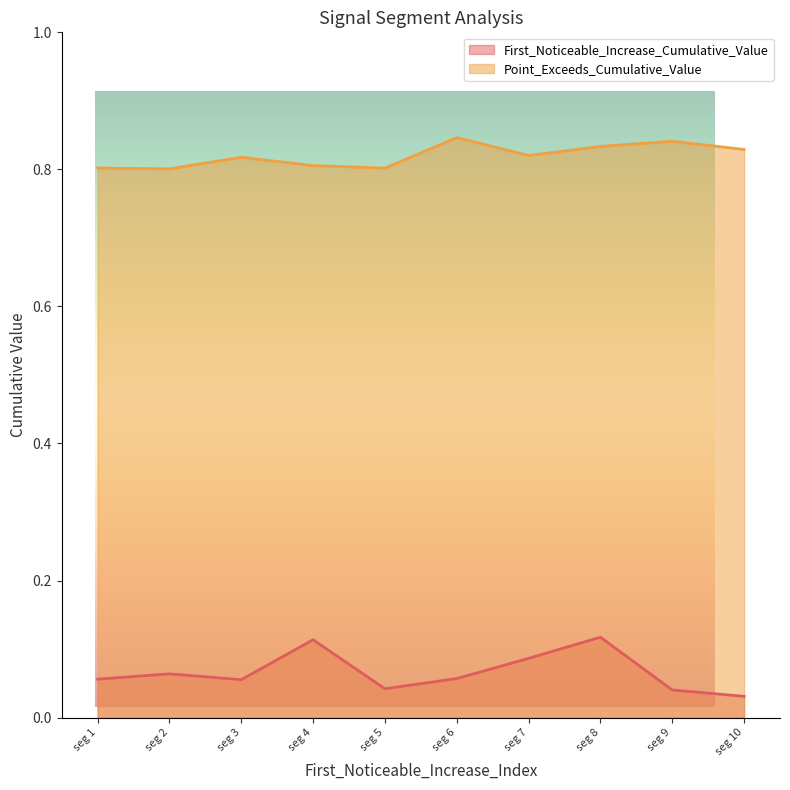

True or false: Point_Exceeds_Cumulative_Value has a value of 1.4 at seg 6.

False